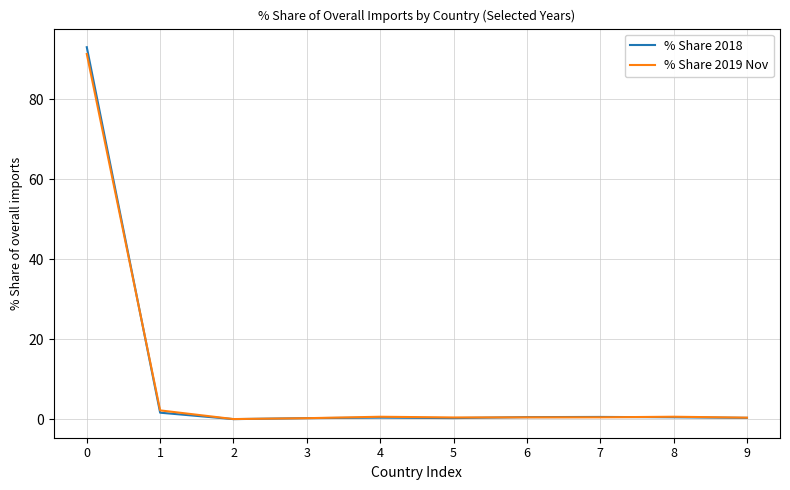

Does the chart display data point markers on the line(s)?

No